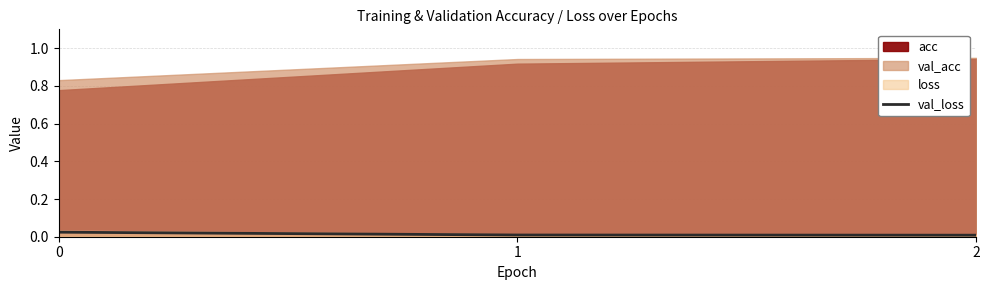

Which label corresponds to the smallest value in the chart?

2